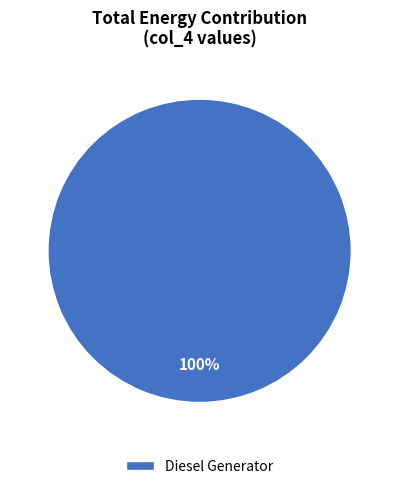

How many segments does this pie chart have?

1